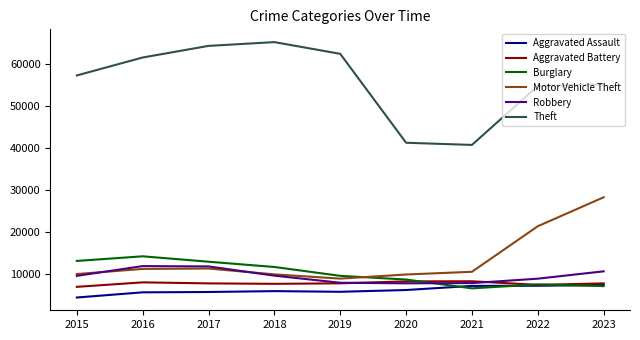

List the series in order of their peak value, highest first.

Theft, Motor Vehicle Theft, Burglary, Robbery, Aggravated Battery, Aggravated Assault